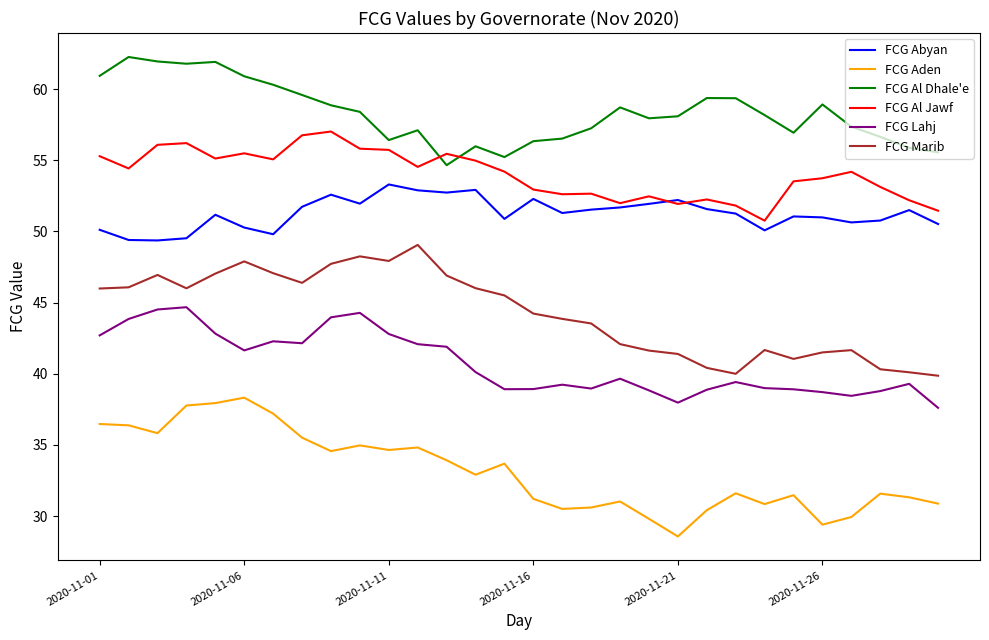

True or false: FCG Lahj and FCG Al Dhale'e cross at least once.

False